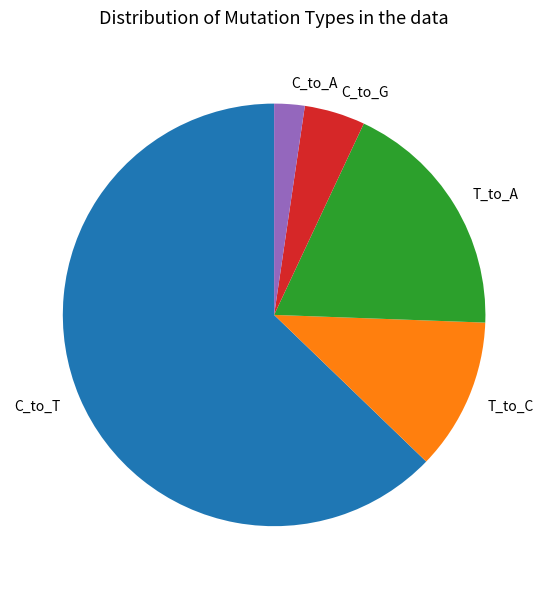

Which has a higher value, T_to_C or C_to_T?

C_to_T